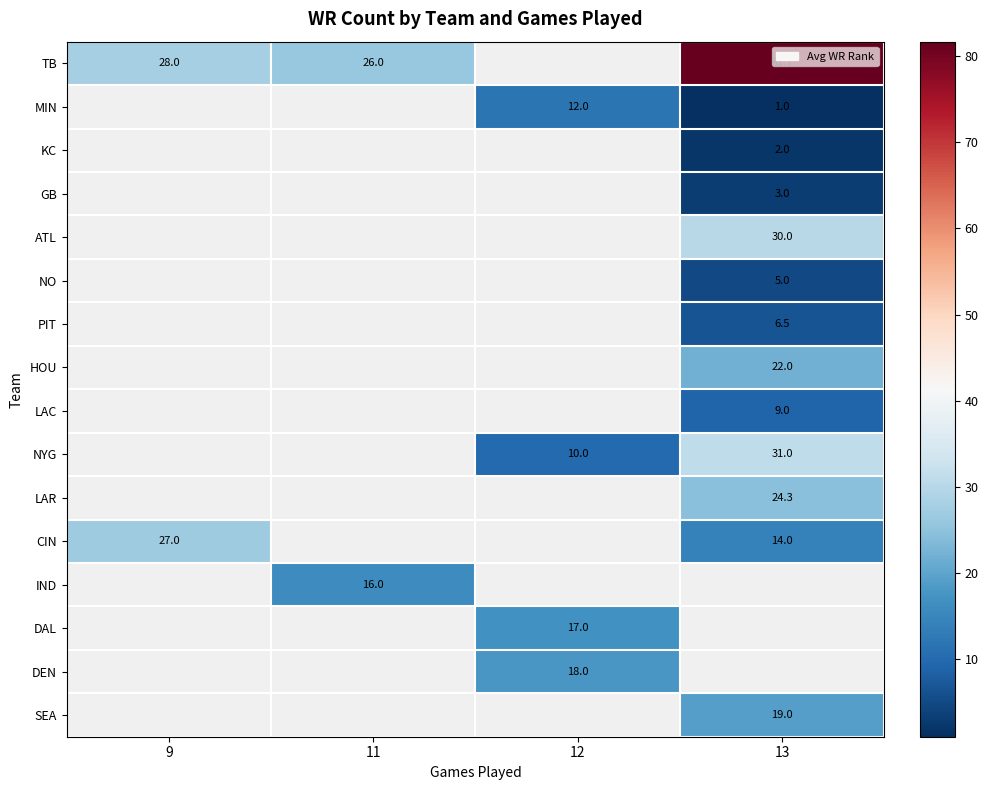

The value of PIT at 13 is 6.5. True or false?

True